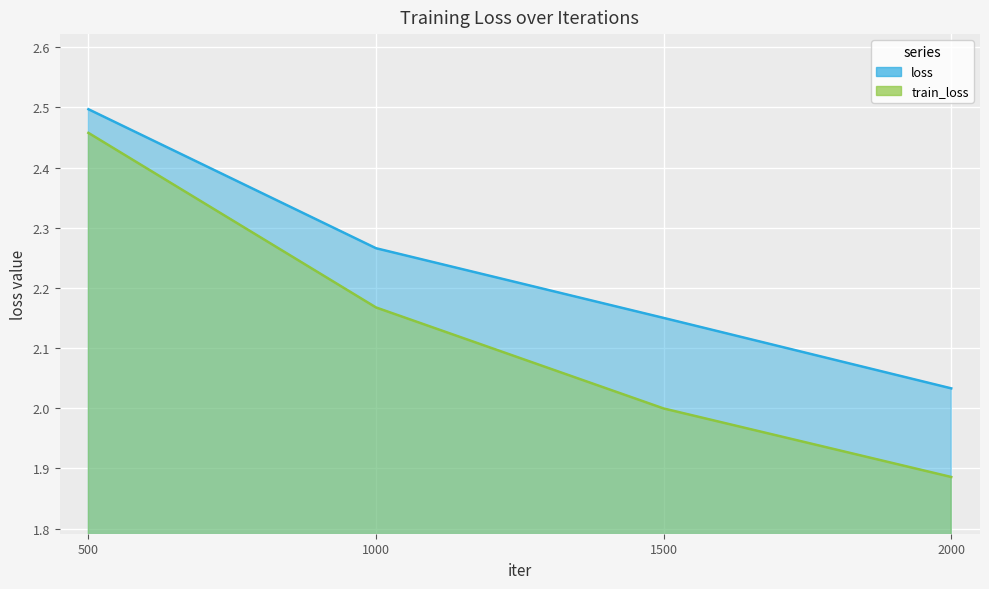

At which label does train_loss first exceed 2?

500